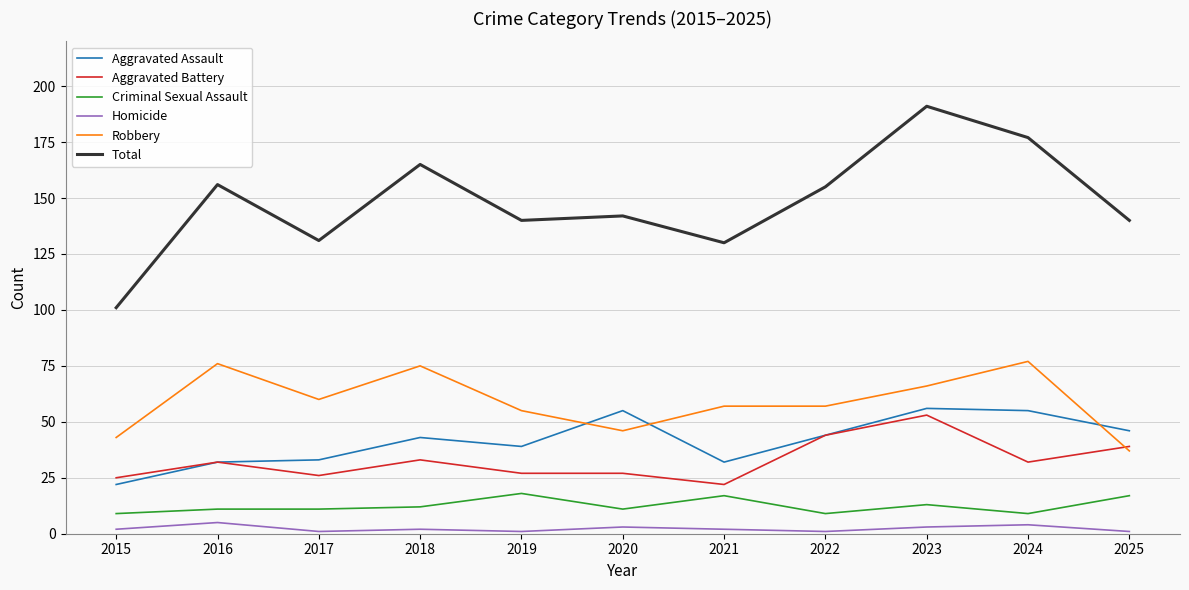

Reading left to right, list all the values displayed in this chart.

Aggravated Assault: 22	32	33	43	39	55	32	44	56	55	46
Aggravated Battery: 25	32	26	33	27	27	22	44	53	32	39
Criminal Sexual Assault: 9	11	11	12	18	11	17	9	13	9	17
Homicide: 2	5	1	2	1	3	2	1	3	4	1
Robbery: 43	76	60	75	55	46	57	57	66	77	37
Total: 101	156	131	165	140	142	130	155	191	177	140